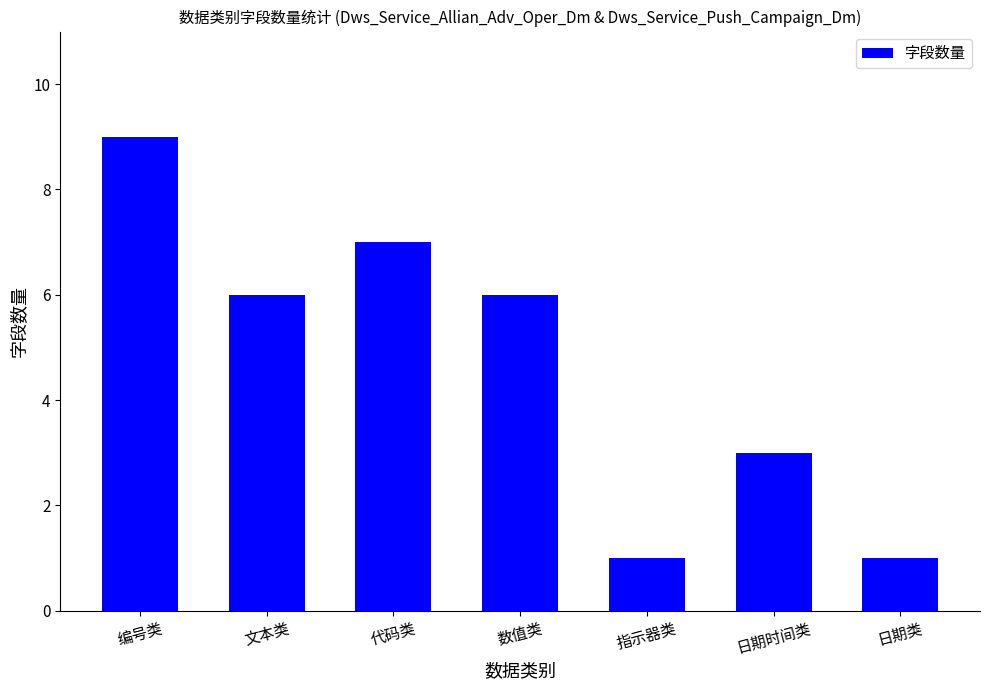

What is the value of the 1st bar from the left?

9